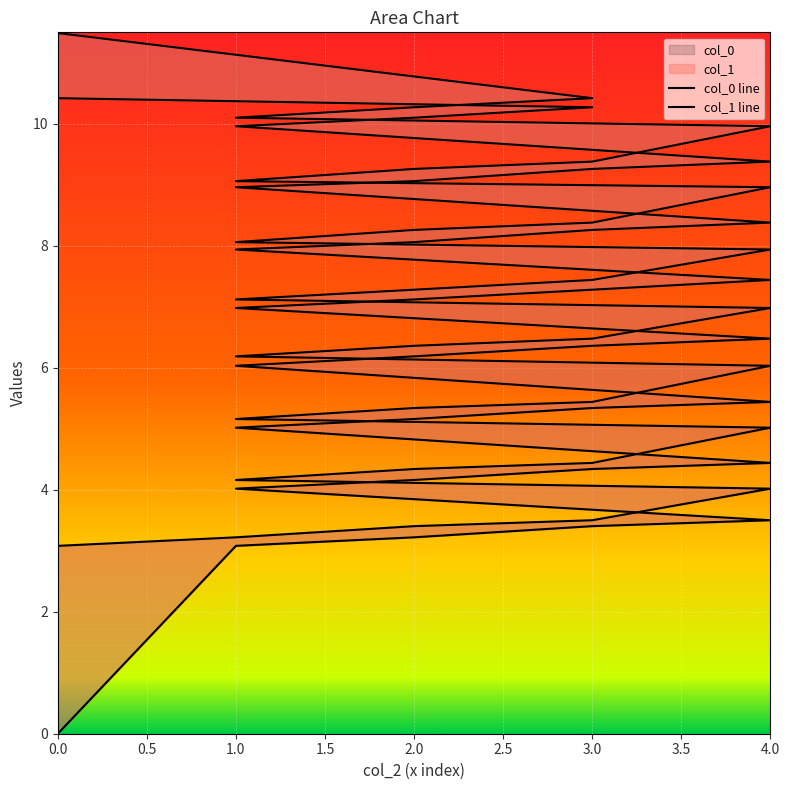

Reading right to left, transcribe all the data shown in this chart.

col_0 line: 10.4	10.3	10.1	10.0	9.4	9.3	9.1	9.0	8.4	8.3	8.1	7.9	7.4	7.3	7.1	7.0	6.5	6.4	6.2	6.0	5.4	5.3	5.2	5.0	4.4	4.3	4.2	4.0	3.5	3.4	3.2	3.1	0.0
col_1 line: 11.5	10.4	10.3	10.1	10.0	9.4	9.3	9.1	9.0	8.4	8.3	8.1	7.9	7.4	7.3	7.1	7.0	6.5	6.4	6.2	6.0	5.4	5.3	5.2	5.0	4.4	4.3	4.2	4.0	3.5	3.4	3.2	3.1